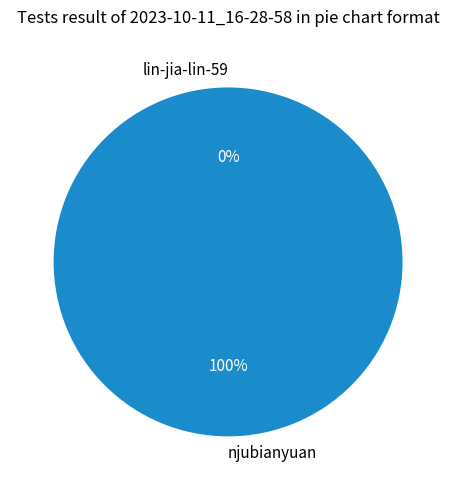

Between lin-jia-lin-59 and njubianyuan, which is larger?

njubianyuan